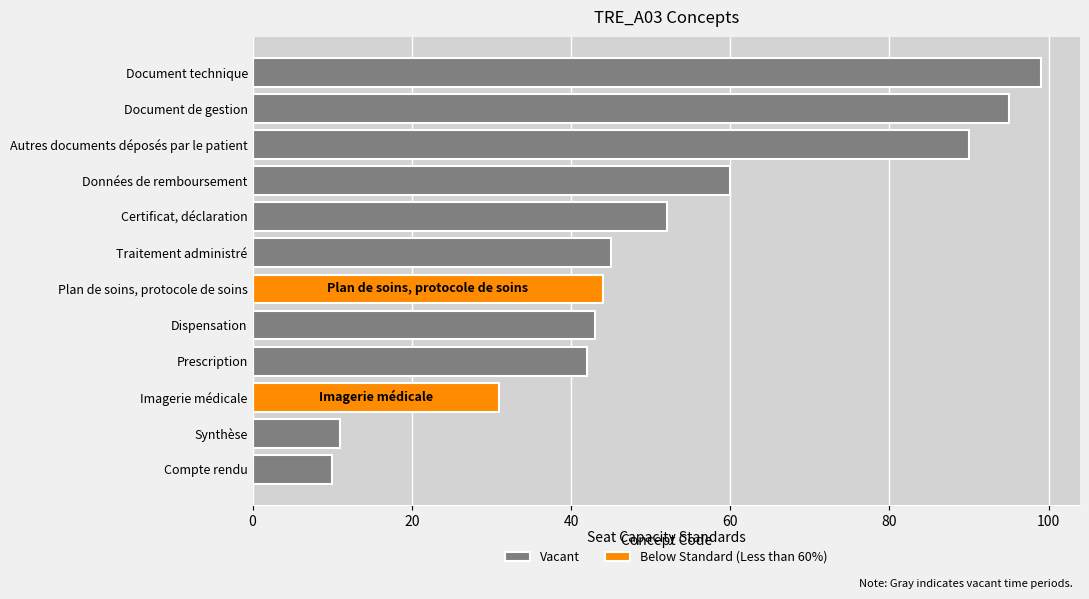

Reading left to right, list all the values displayed in this chart.

10	11	31	42	43	44	45	52	60	90	95	99